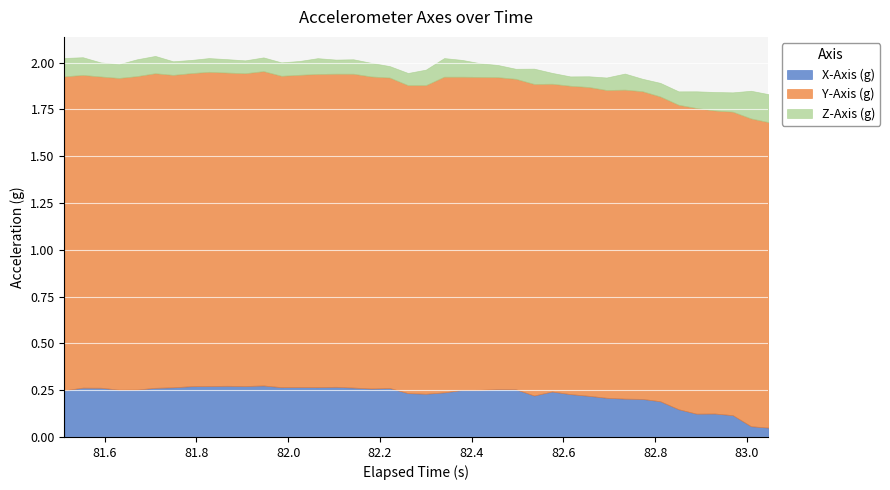

Which series has the widest spread of values?

X-Axis (g)